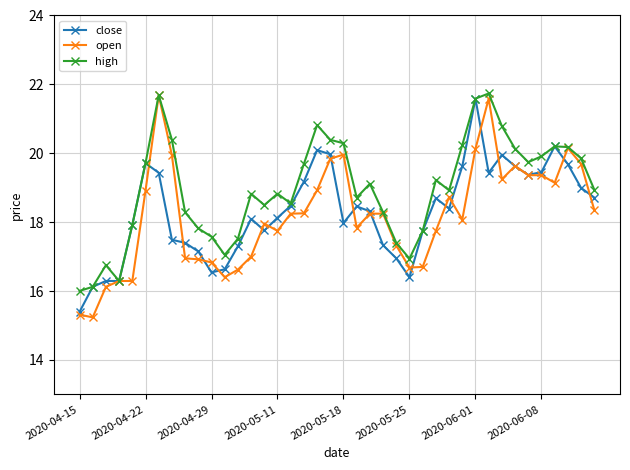

In high, how many points are lower than both neighbors (excluding endpoints)?

8